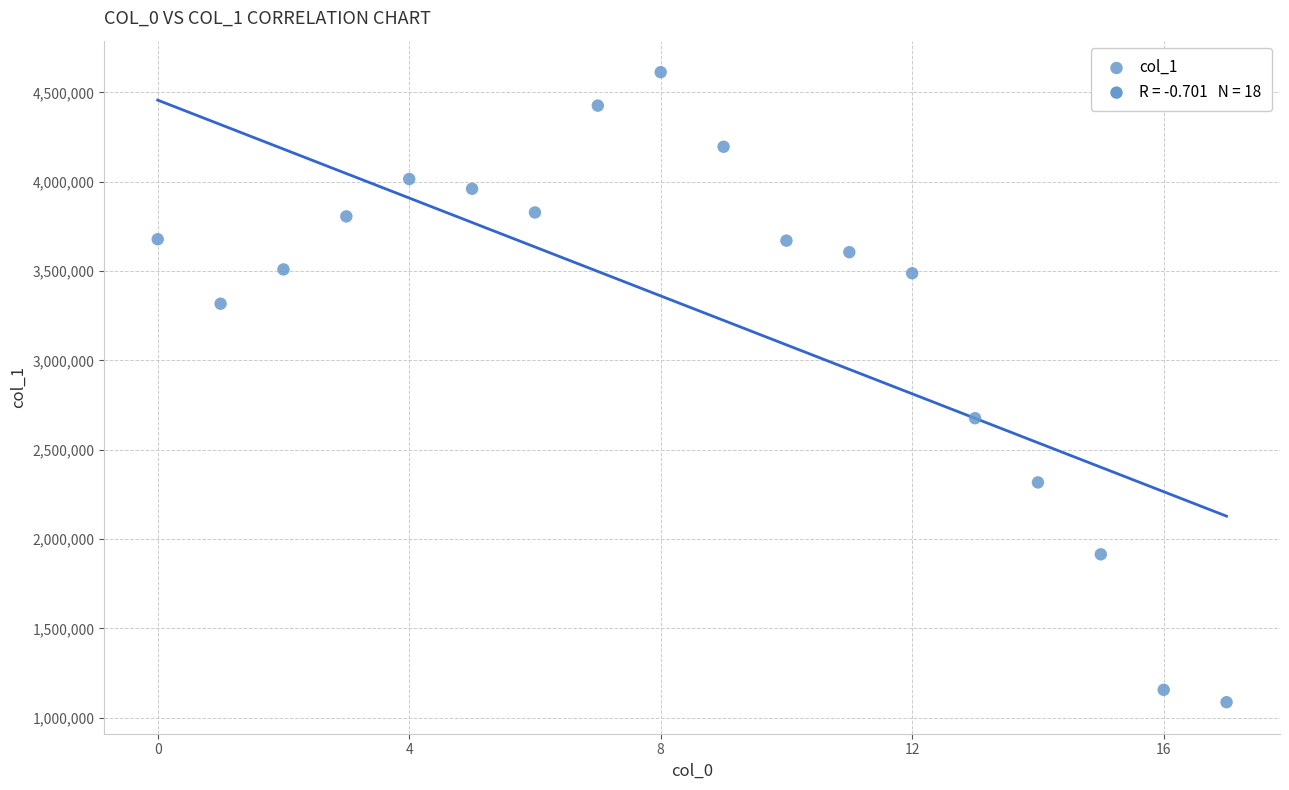

What Y value in the scatter plot is closest to 2850021?

2676558